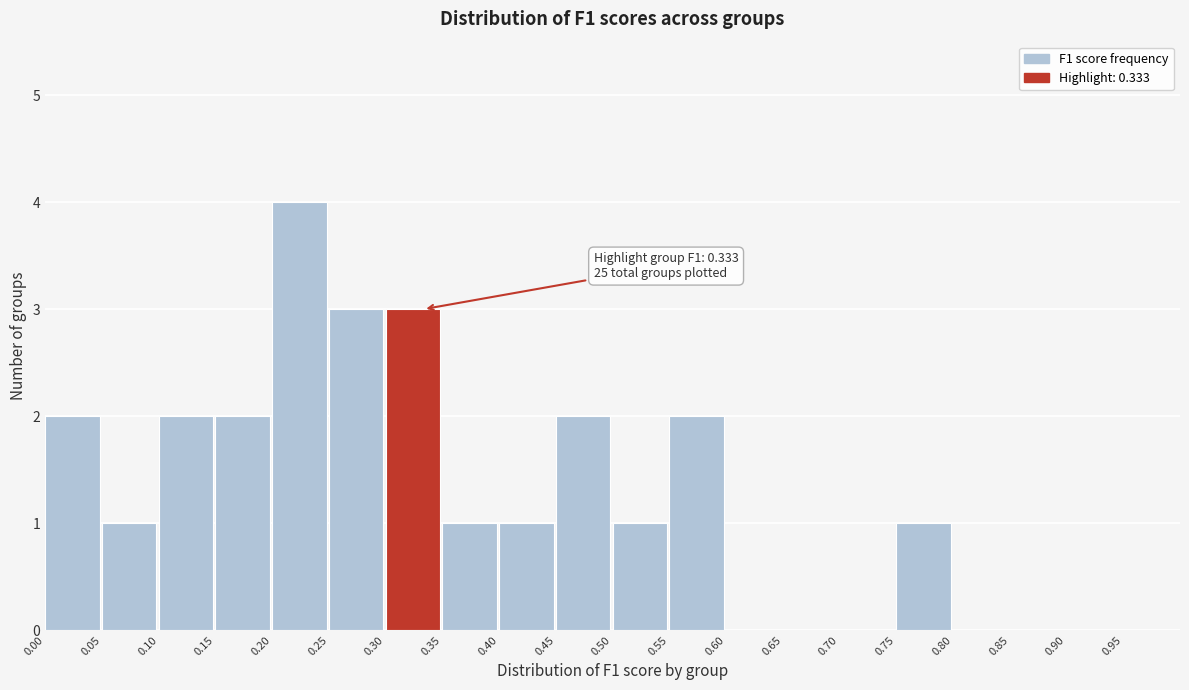

Over which range of the x-axis is the bar tallest?

0.20 to 0.25